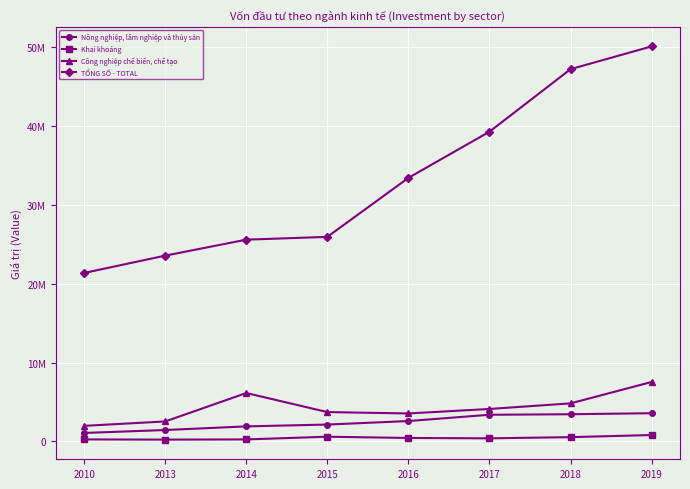

What are all the series names shown in the legend?

Nông nghiệp, lâm nghiệp và thủy sản, Khai khoáng, Công nghiệp chế biến, chế tạo, TỔNG SỐ - TOTAL